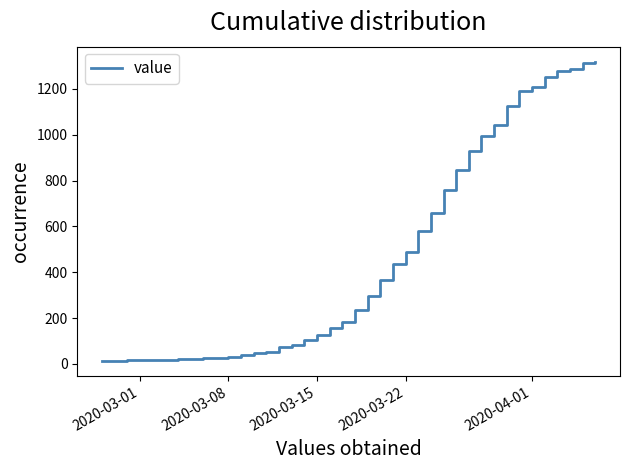

What is the difference between the maximum and second lowest values?

1305